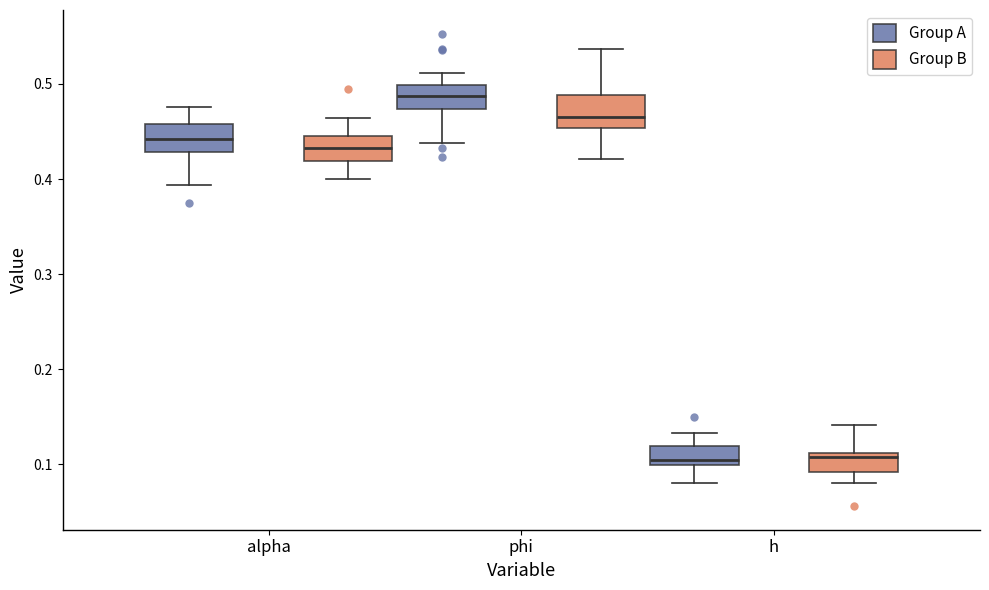

Reading left to right, read every box against the y-axis: the position of its median line, the range the box covers, and the ends of its whiskers. The values are not printed on the chart, so give them approximately, as read against the axis.

alpha (Group A): median 0.44, box 0.43 to 0.46, whiskers 0.39 to 0.48
alpha (Group B): median 0.43, box 0.42 to 0.45, whiskers 0.40 to 0.46
phi (Group A): median 0.49, box 0.47 to 0.50, whiskers 0.44 to 0.51
phi (Group B): median 0.47, box 0.45 to 0.49, whiskers 0.42 to 0.54
h (Group A): median 0.10 (just above the box's lower edge), box 0.10 to 0.12, whiskers 0.08 to 0.13
h (Group B): median 0.11 (just below the box's upper edge), box 0.09 to 0.11, whiskers 0.08 to 0.14